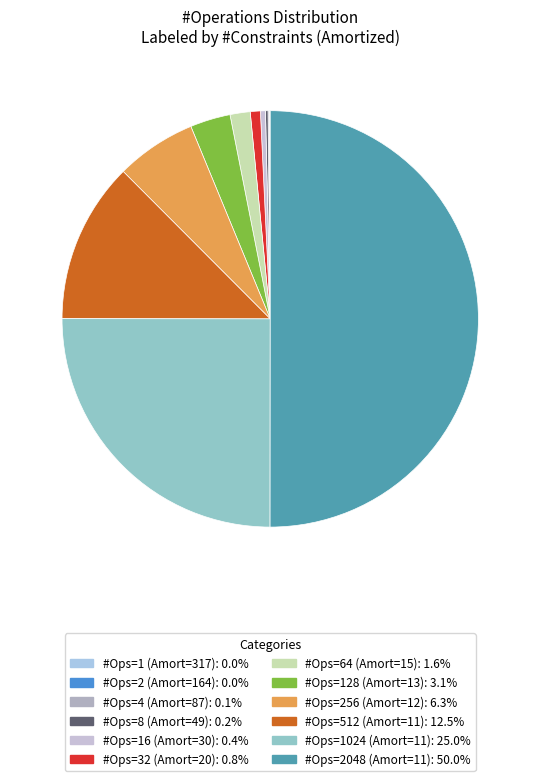

Is there a majority slice in this chart?

Yes